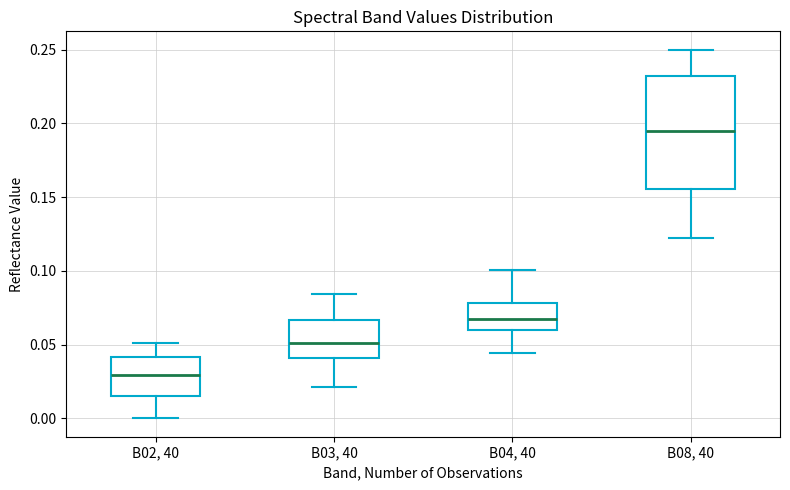

Reading left to right, read every box against the y-axis: the position of its median line, the range the box covers, and the ends of its whiskers. The values are not printed on the chart, so give them approximately, as read against the axis.

B02, 40: median 0.030, box 0.015 to 0.040, whiskers 0.000 to 0.050
B03, 40: median 0.050, box 0.040 to 0.065, whiskers 0.020 to 0.085
B04, 40: median 0.065, box 0.060 to 0.080, whiskers 0.045 to 0.100
B08, 40: median 0.195, box 0.155 to 0.230, whiskers 0.120 to 0.250